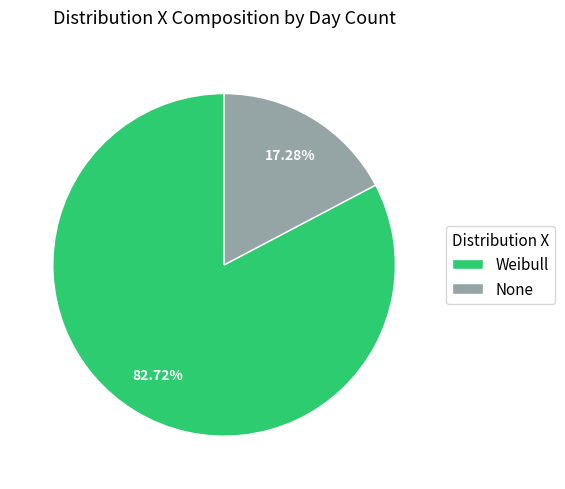

The None slice represents 17% of the pie. True or false?

True